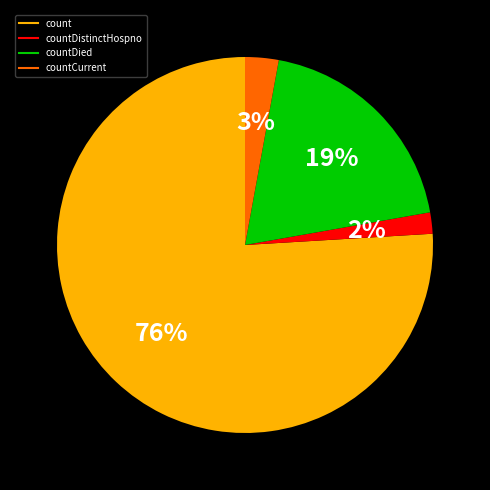

Does any single category account for the majority?

Yes